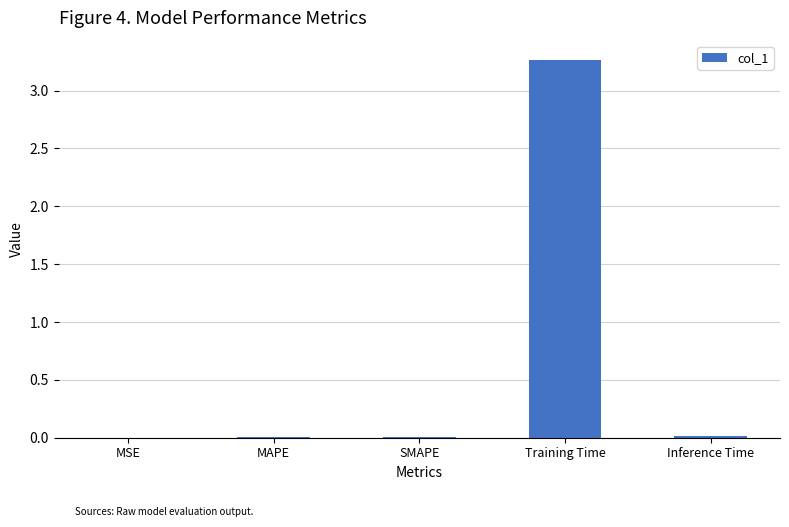

Is it true that the value at MAPE is 0.0?

True